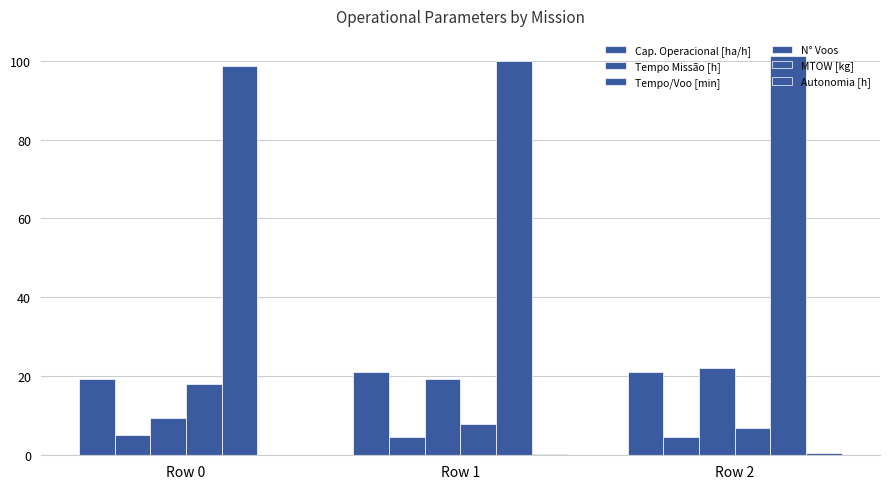

How many data points in Cap. Operacional [ha/h] are above 21?

2